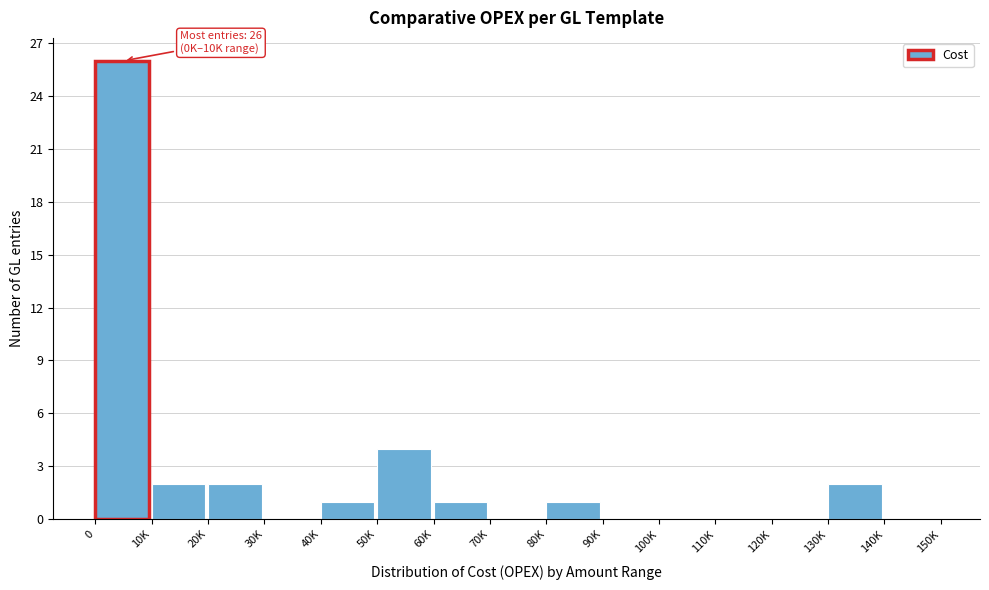

Reading right to left, list all the values displayed in this chart.

140K=0	130K=2	120K=0	110K=0	100K=0	90K=0	80K=1	70K=0	60K=1	50K=4	40K=1	30K=0	20K=2	10K=2	0=26